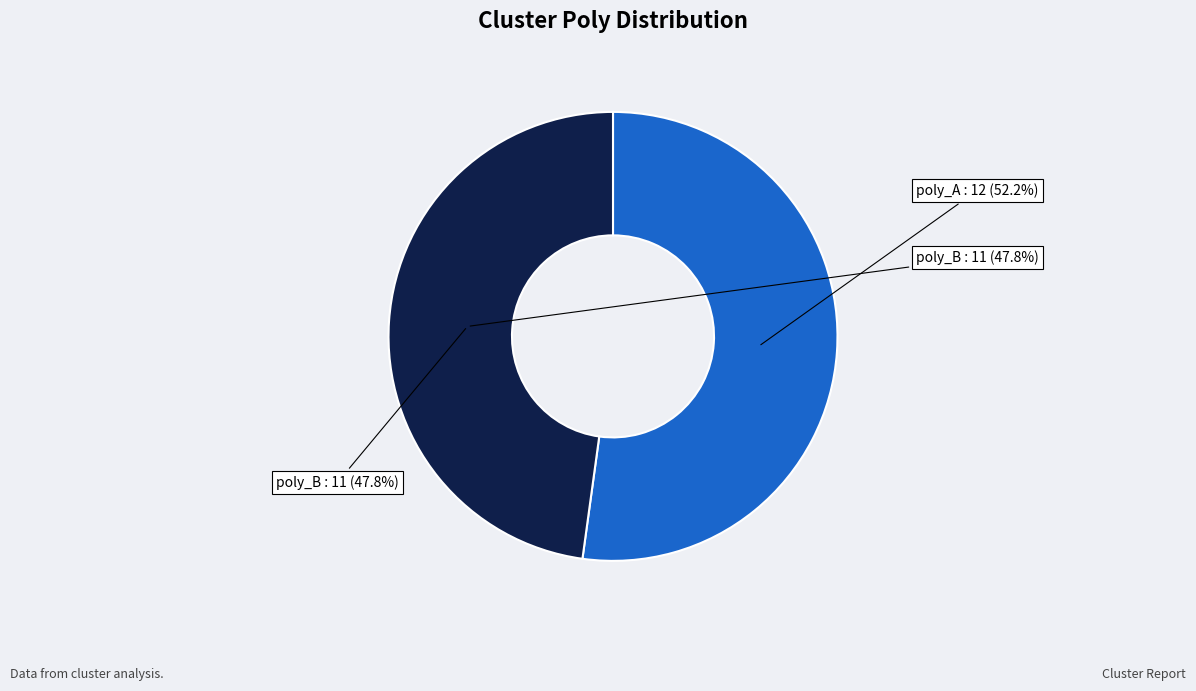

Is there a majority slice in this chart?

No